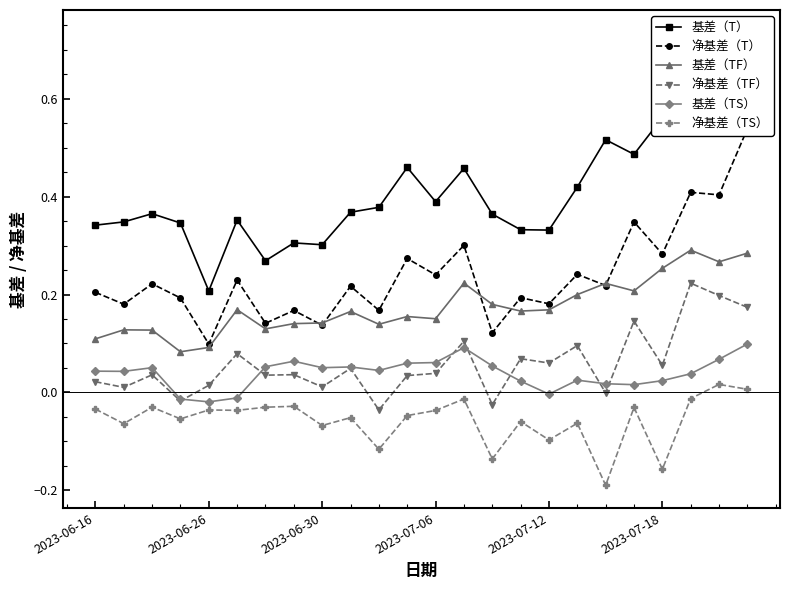

The 净基差（TF） series shows 0.2 at 23. True or false?

True